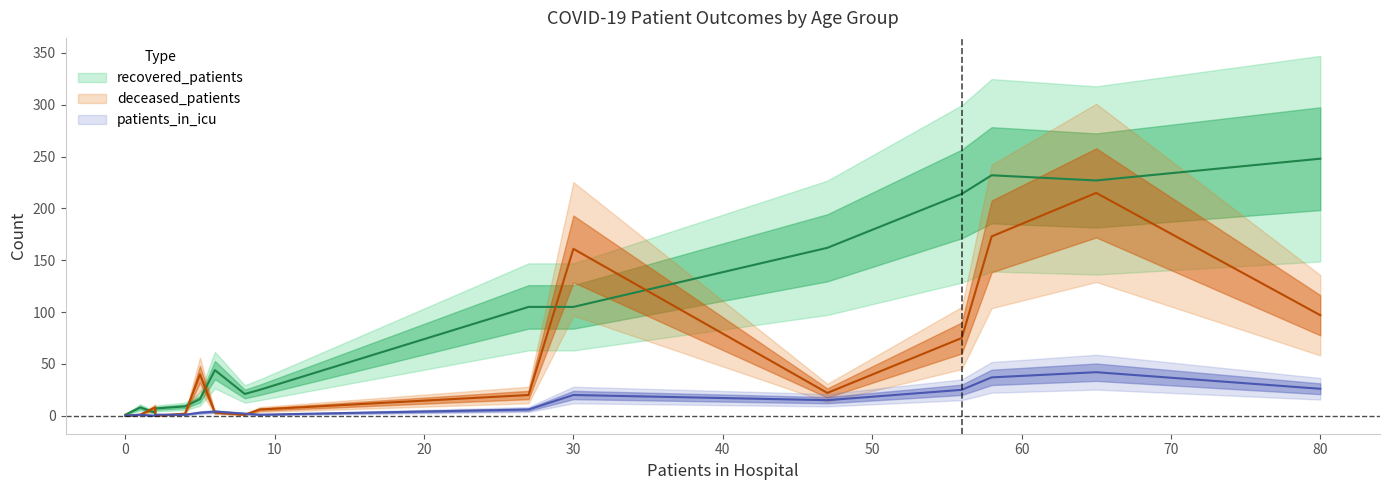

How many distinct data groups are displayed?

3